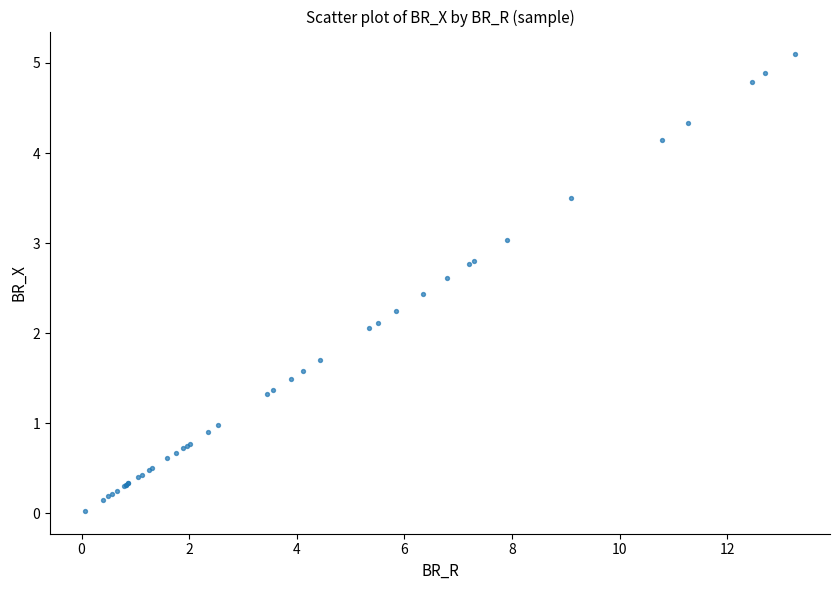

What Y value in the scatter plot is closest to 2?

2.1